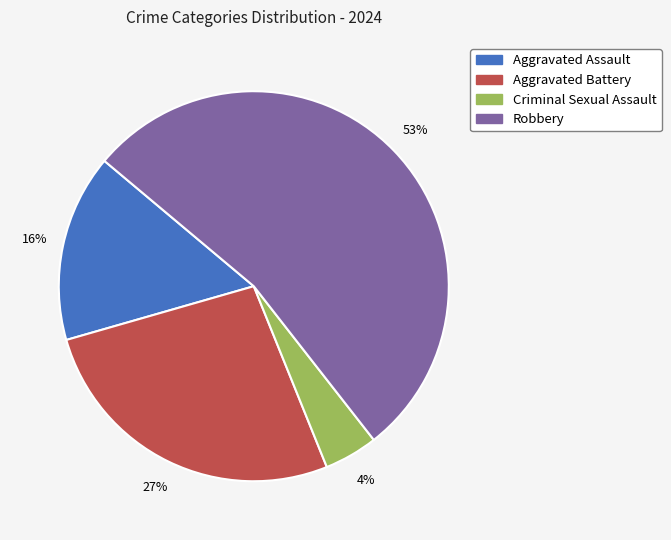

Which has a higher value, Aggravated Assault or Aggravated Battery?

Aggravated Battery